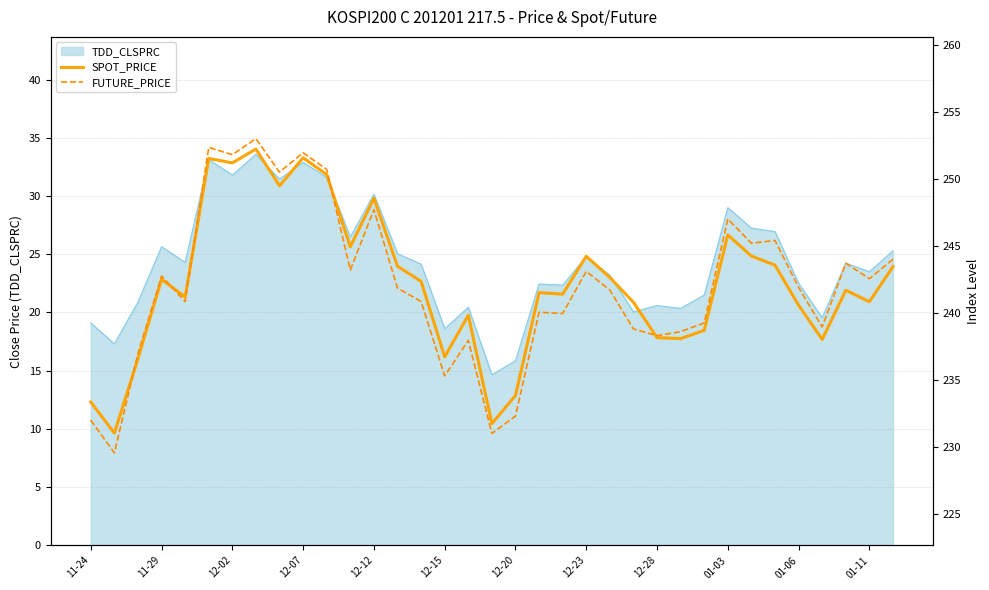

The value of TDD_CLSPRC at 01-06 is 22.5. True or false?

True